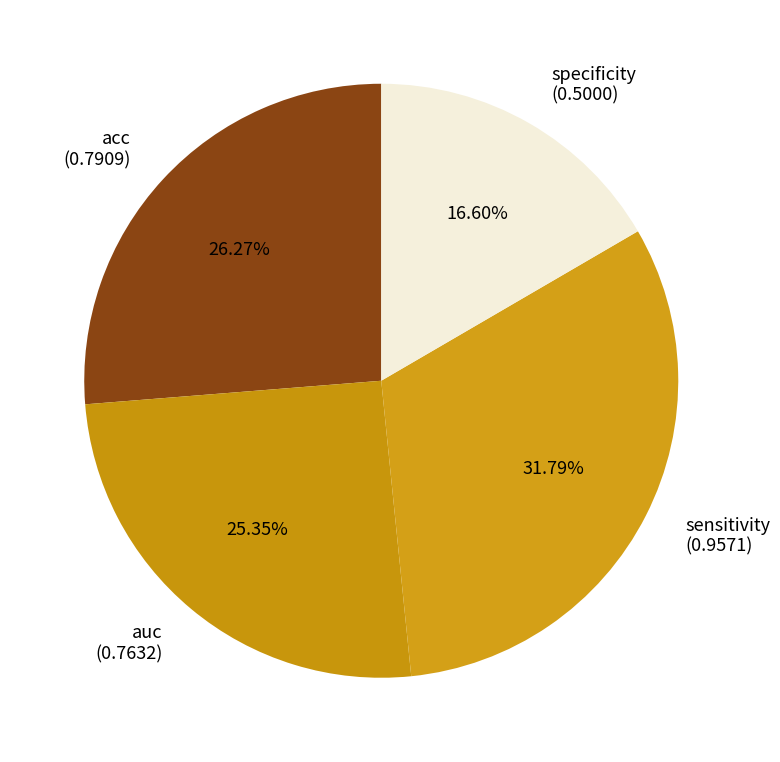

Combined, do auc and acc account for over 50%?

Yes